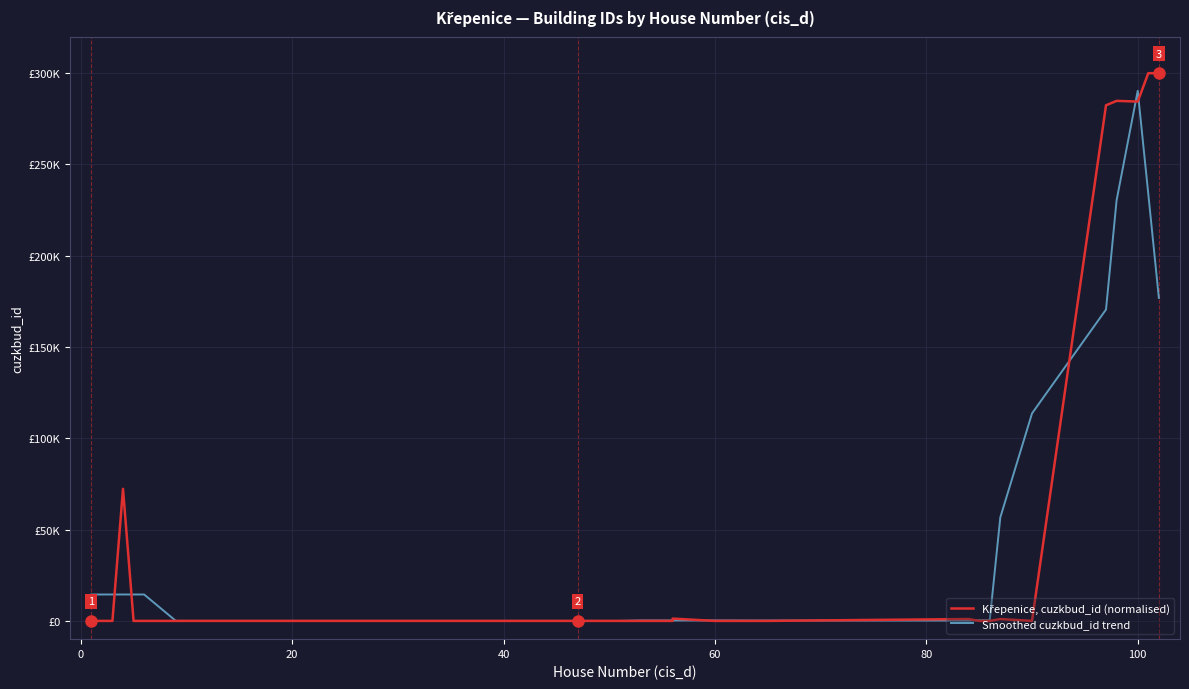

What are all the series names shown in the legend?

Křepenice, cuzkbud_id (normalised), Smoothed cuzkbud_id trend